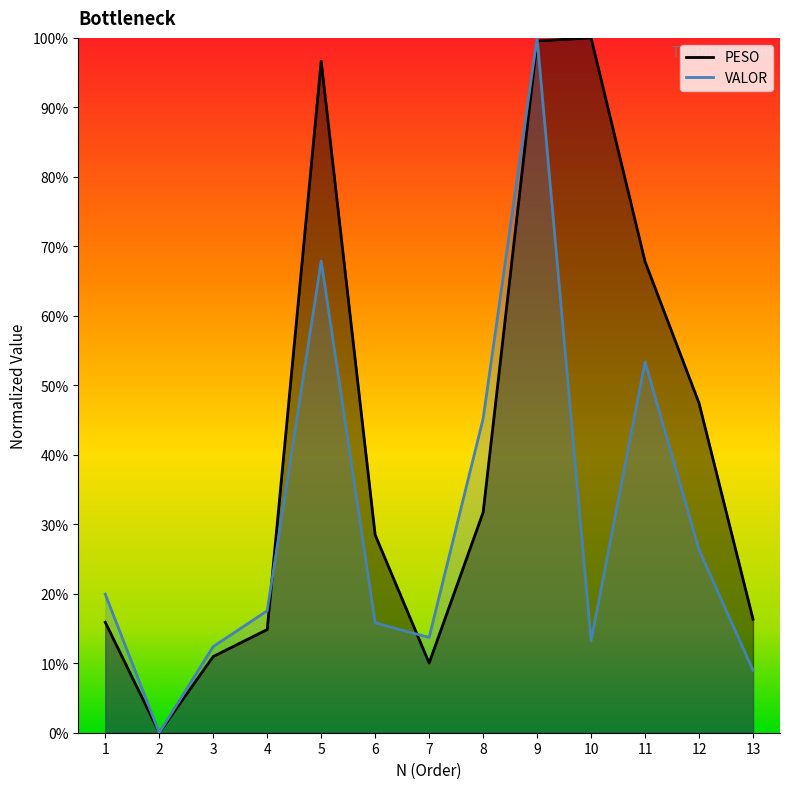

Which series ends up on top after the final intersection of VALOR and PESO?

PESO